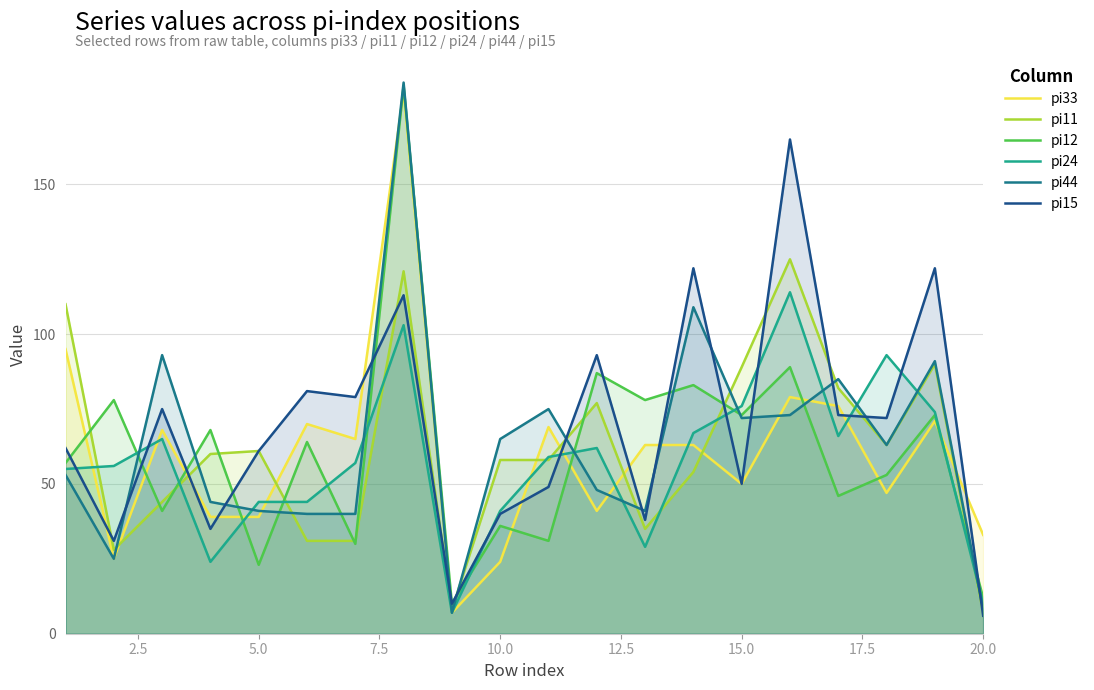

The pi24 series shows 76 at 15.0. True or false?

True